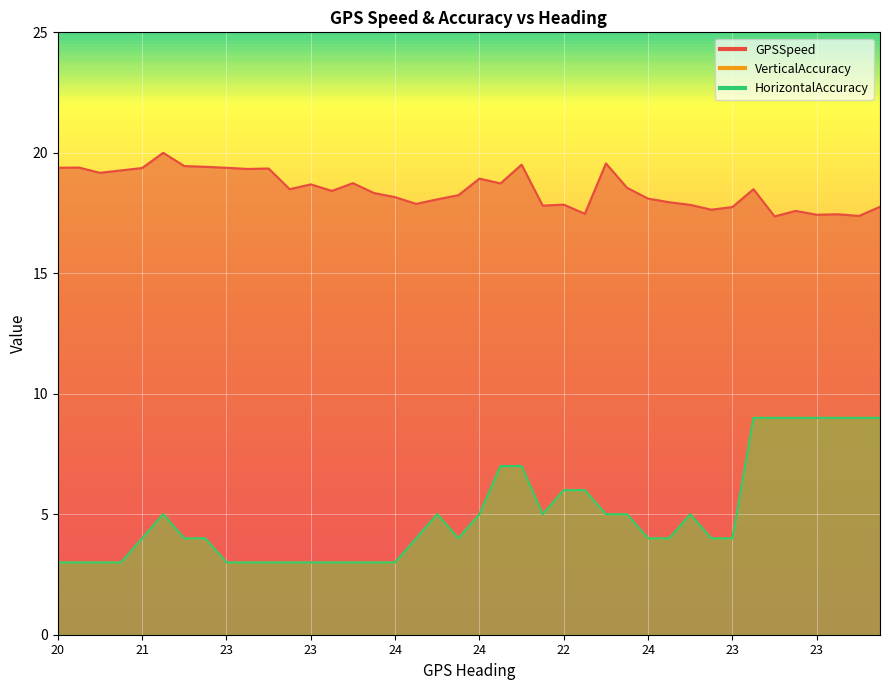

At 23, list the series in order from largest to smallest.

GPSSpeed, VerticalAccuracy, HorizontalAccuracy